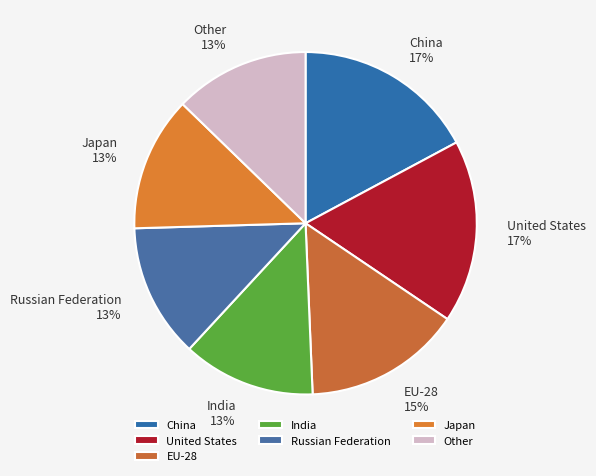

To the nearest percent, what portion does United States represent?

17%